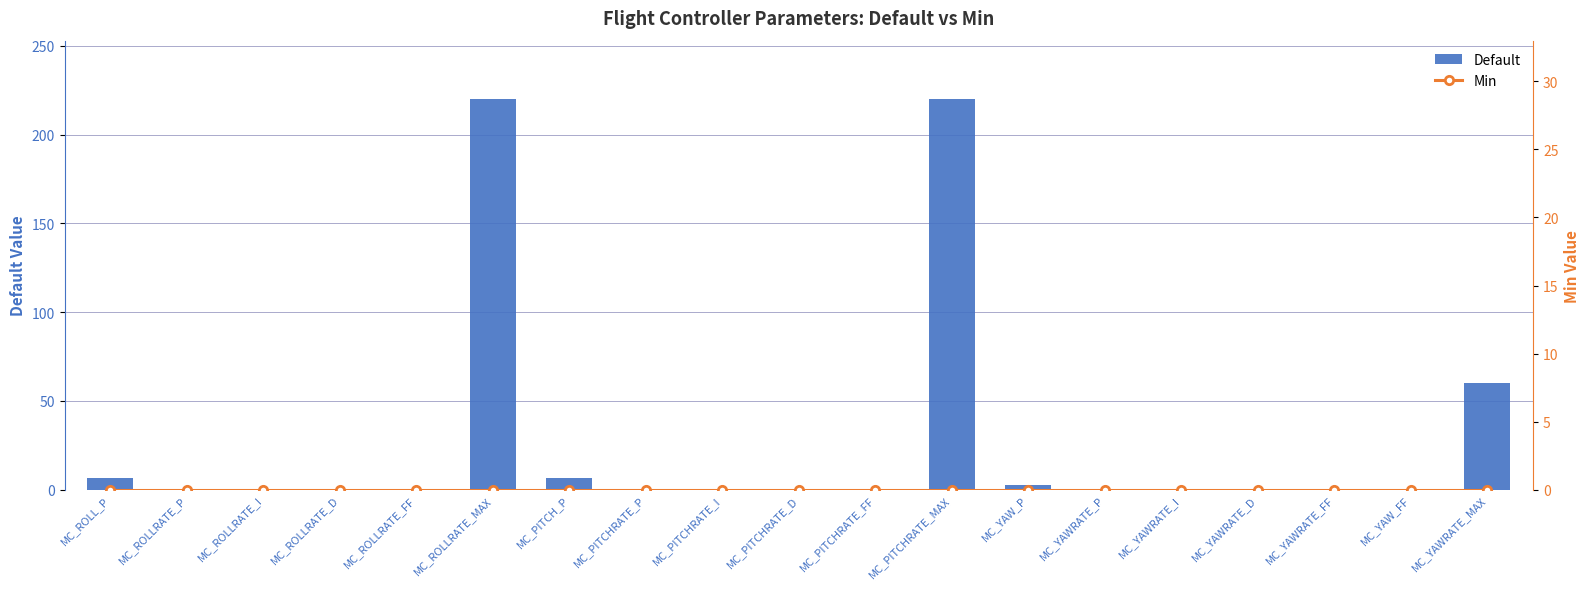

What are all the series names shown in the legend?

Default, Min